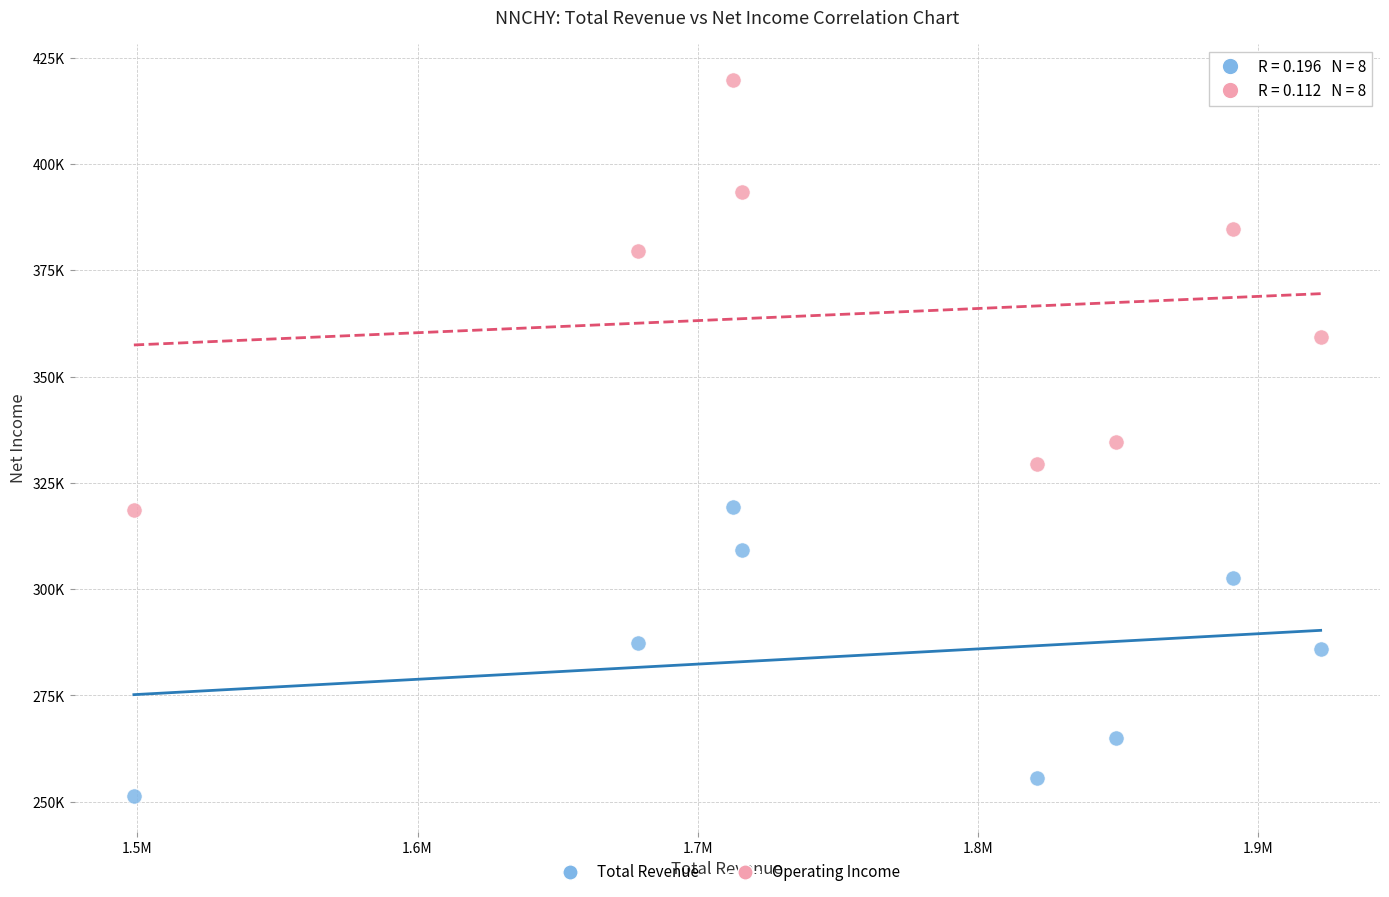

Which series has the widest spread of Y values?

Operating Income